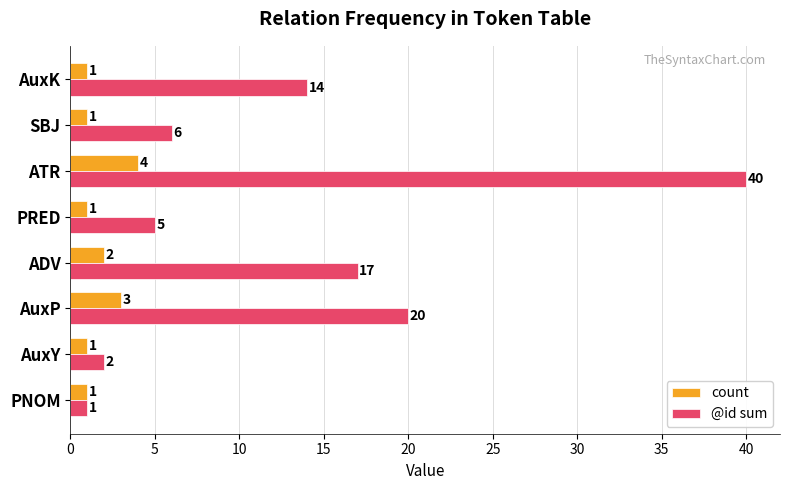

What is the average value of the @id sum series?

13